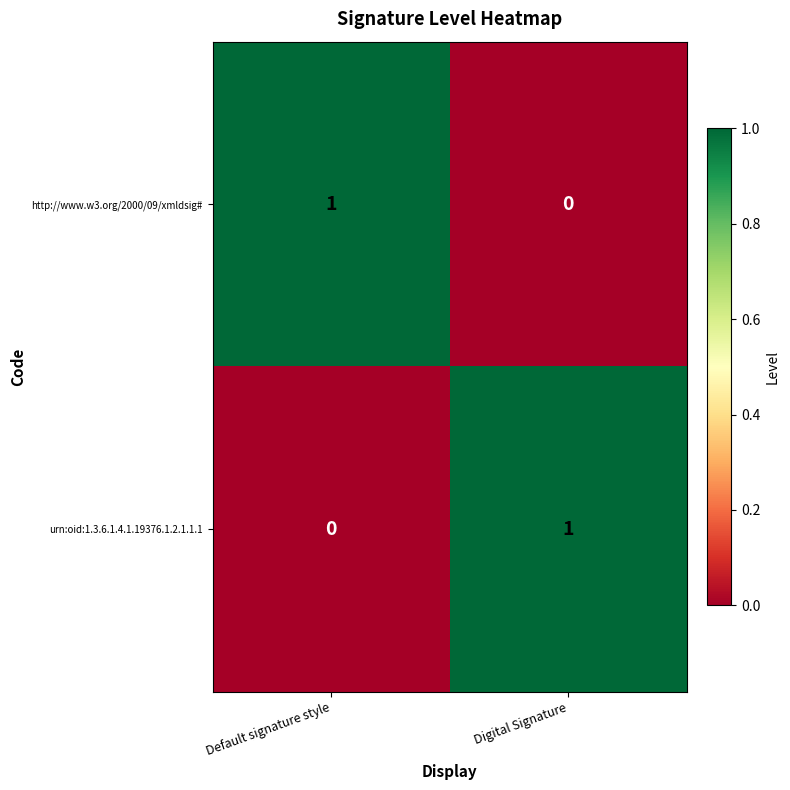

Is it true that http://www.w3.org/2000/09/xmldsig# equals 0 at Default signature style?

False